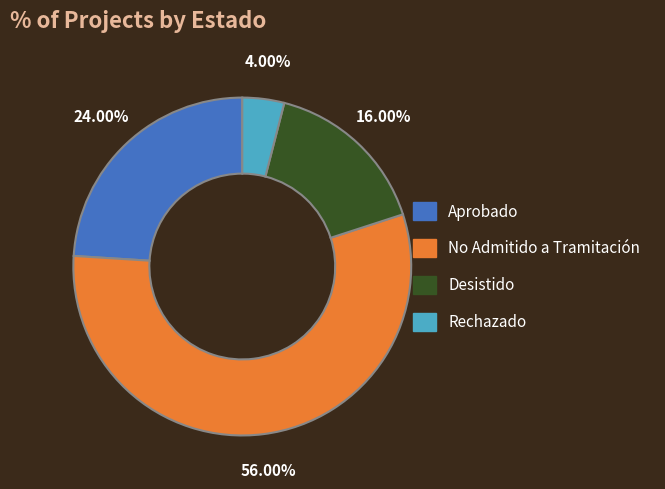

How many segments does this pie chart have?

4